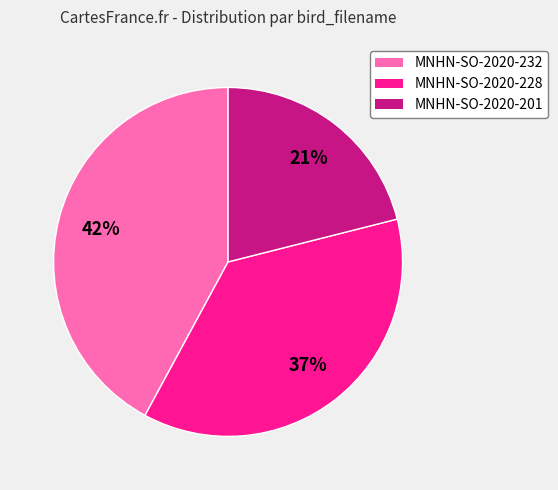

Does any single category account for the majority?

No